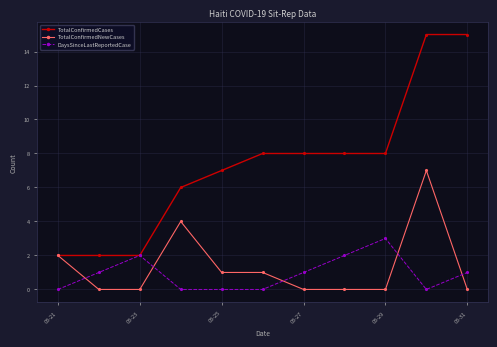

How many data points does each series have?

11